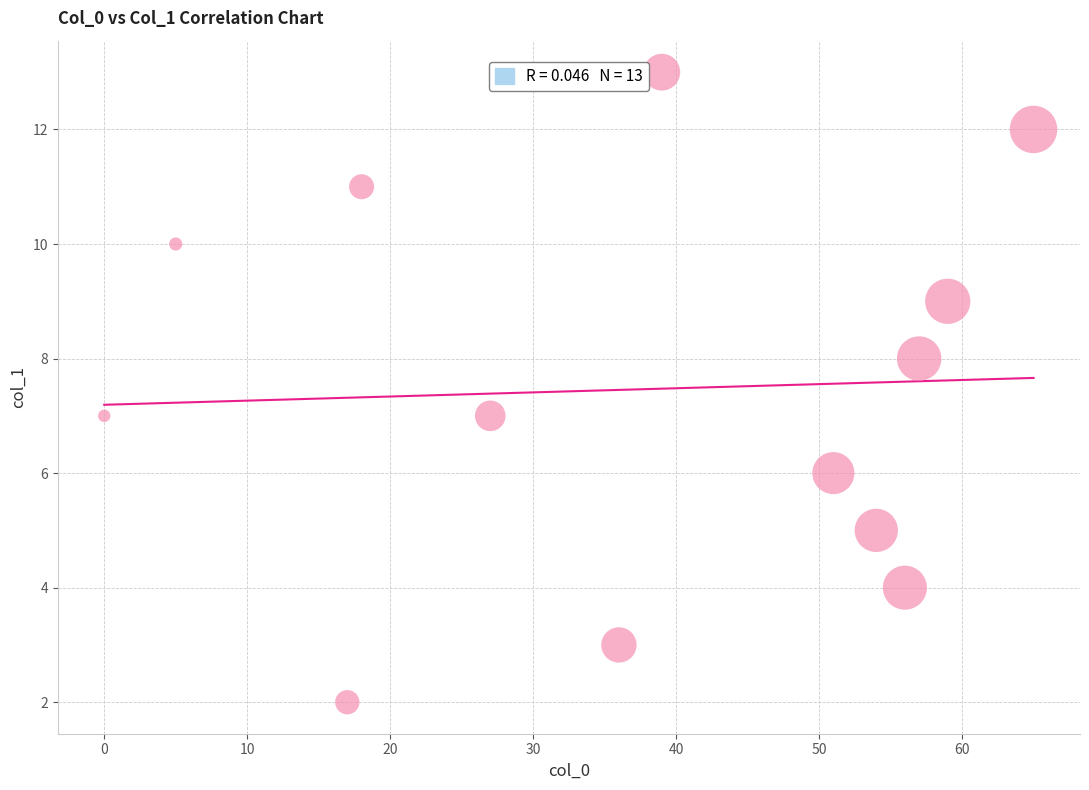

What is the range of Y values (max minus min)?

11